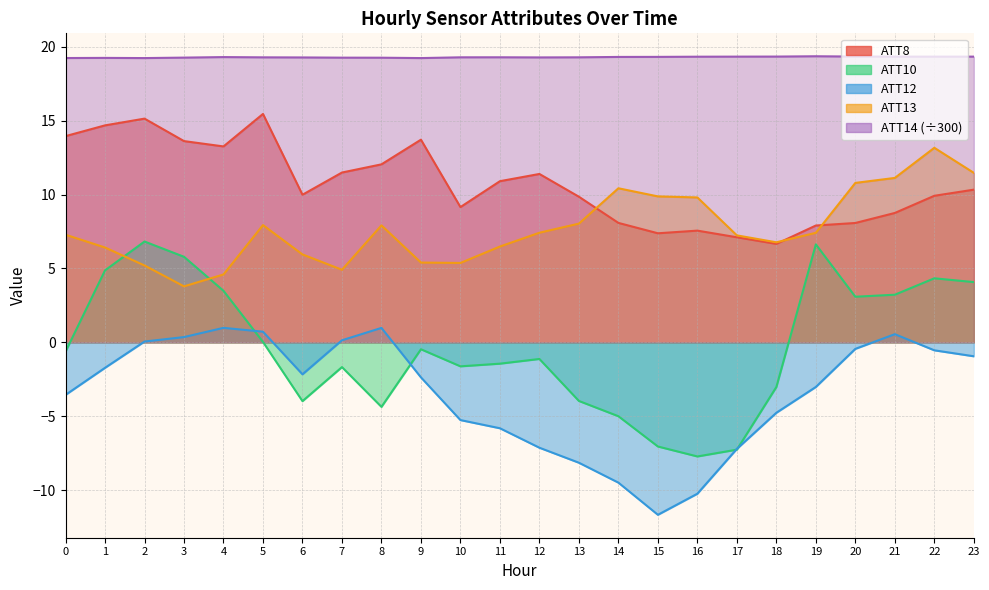

What is the spread (max minus min) of values at 2?

19.2